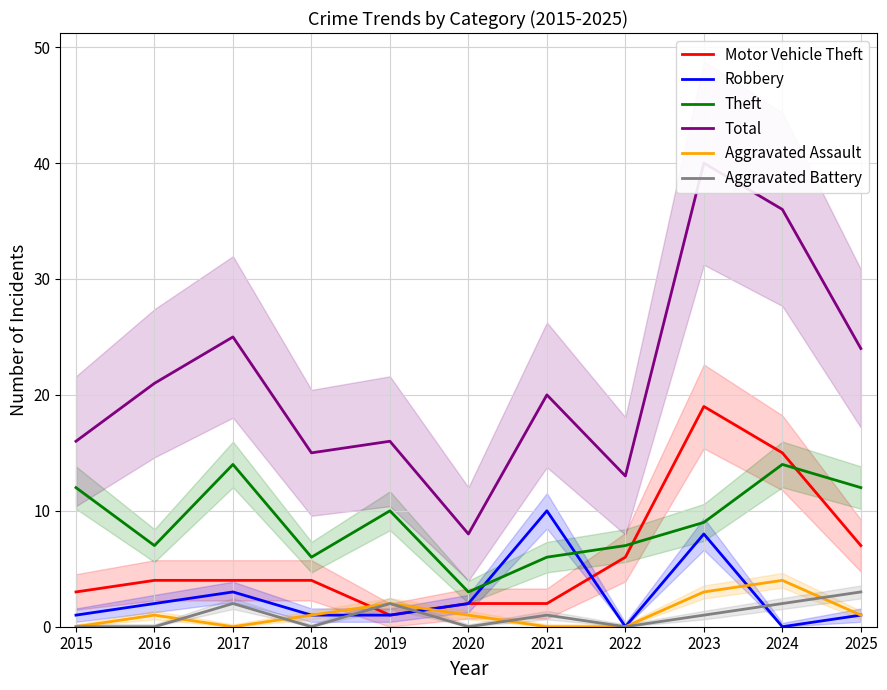

What are all the series names shown in the legend?

Motor Vehicle Theft, Robbery, Theft, Total, Aggravated Assault, Aggravated Battery